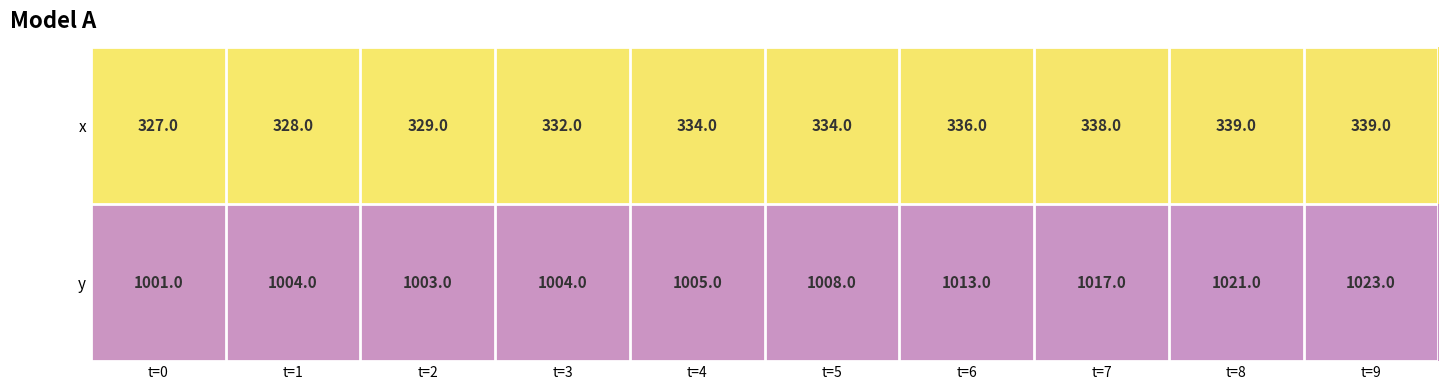

Reading left to right, what are all the values shown in this chart?

x: 327	328	329	332	334	334	336	338	339	339
y: 1001	1004	1003	1004	1005	1008	1013	1017	1021	1023